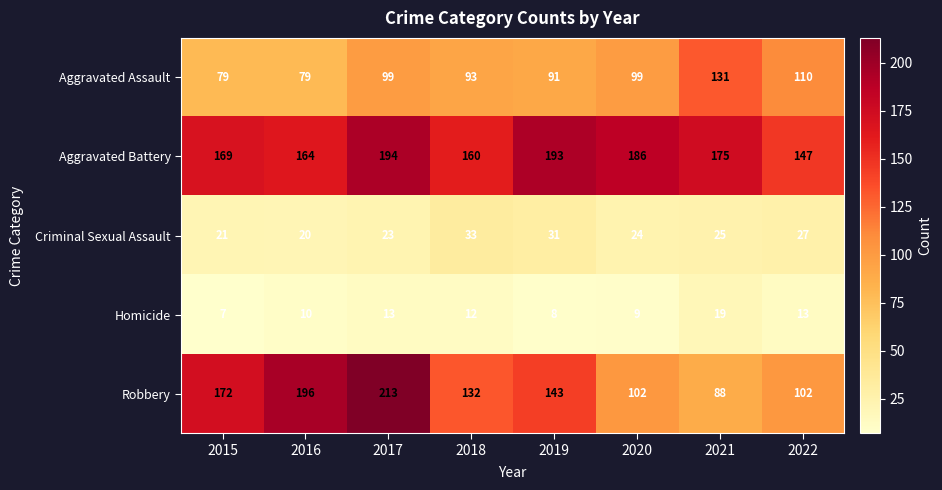

At which label does Homicide first exceed 12?

2017